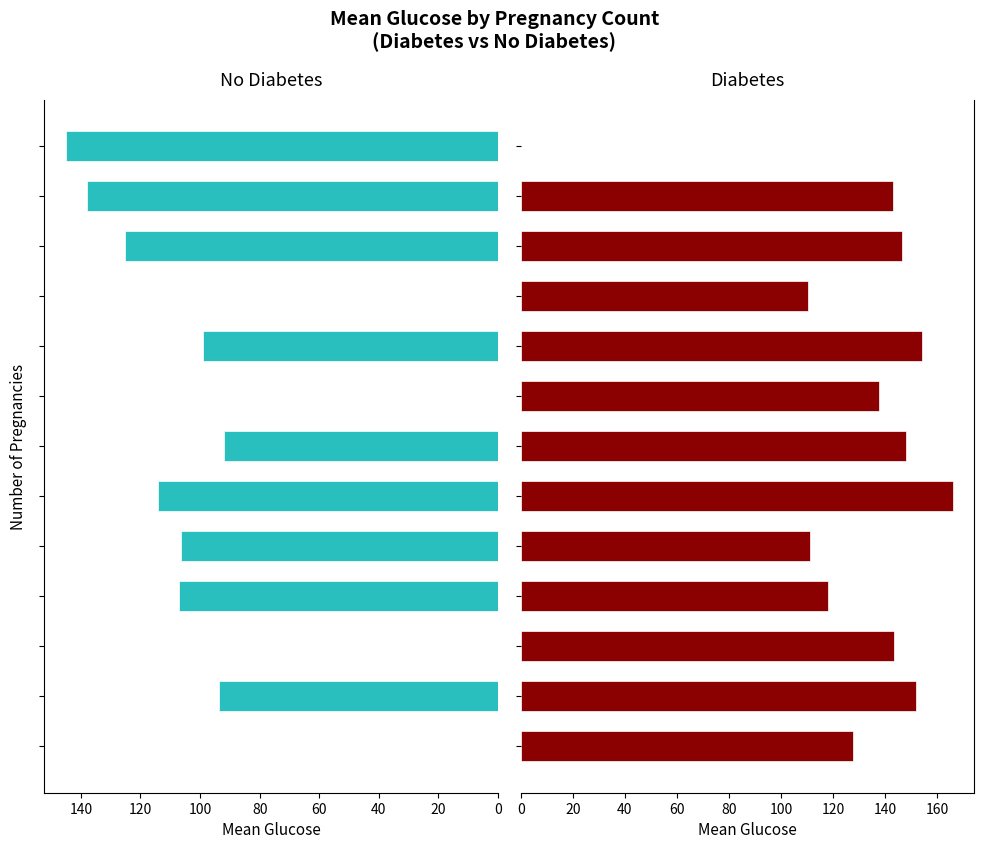

The Diabetes (Outcome 1) series shows 233.9 at 140. True or false?

False